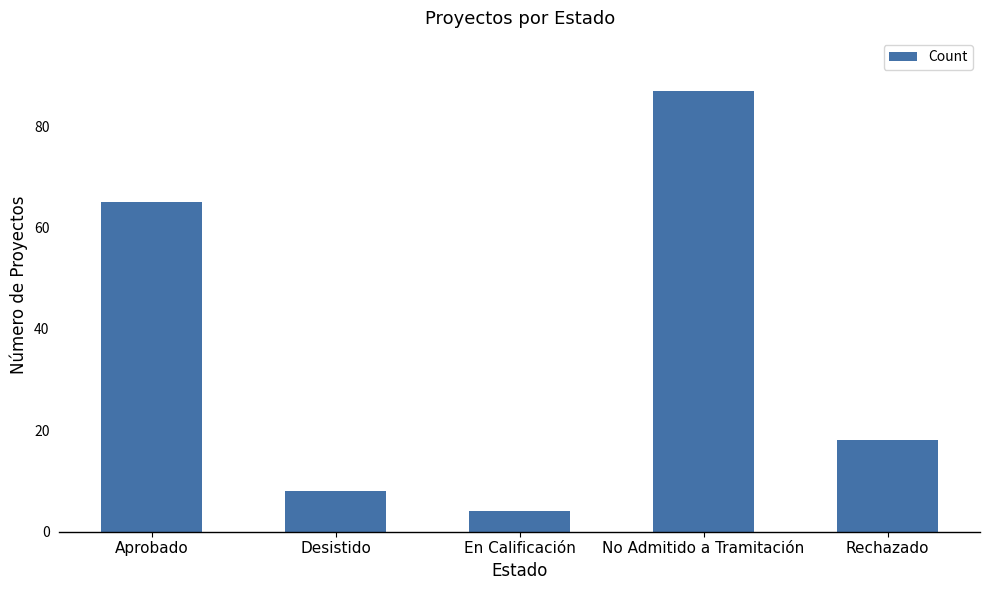

Count the number of categories in the chart.

5